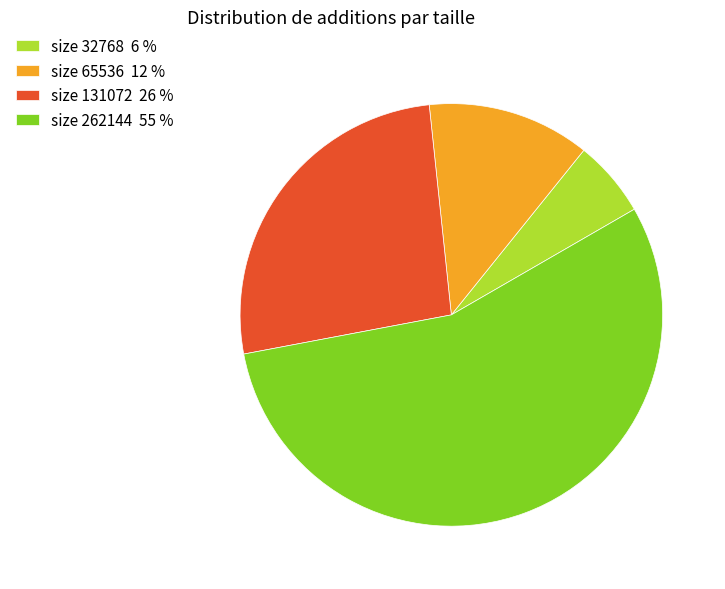

Which slice is the smallest?

size 32768 6 %